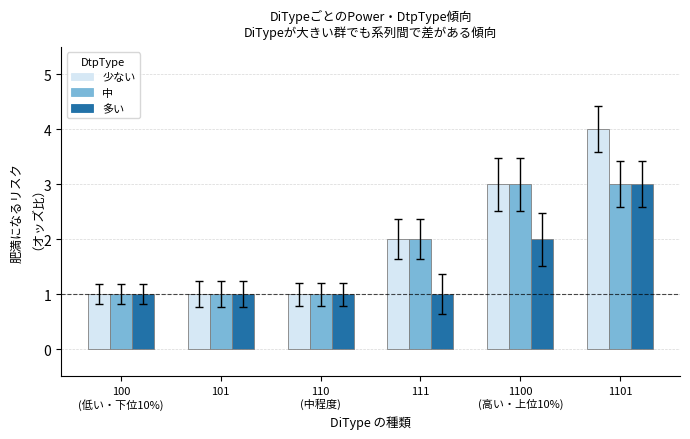

True or false: 少ない has a value of 4 at 1101.

True